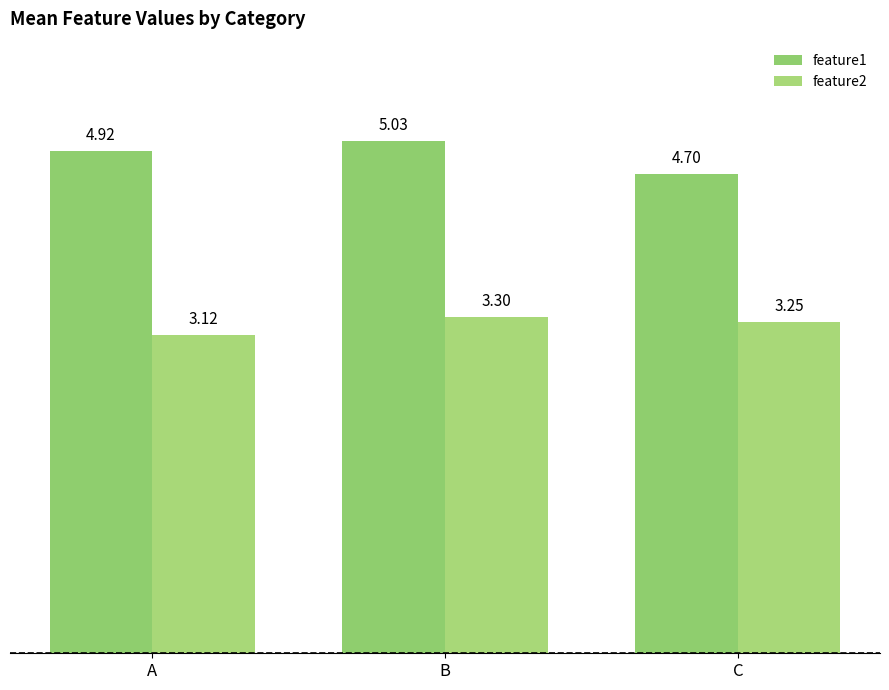

What are all the series names shown in the legend?

feature1, feature2